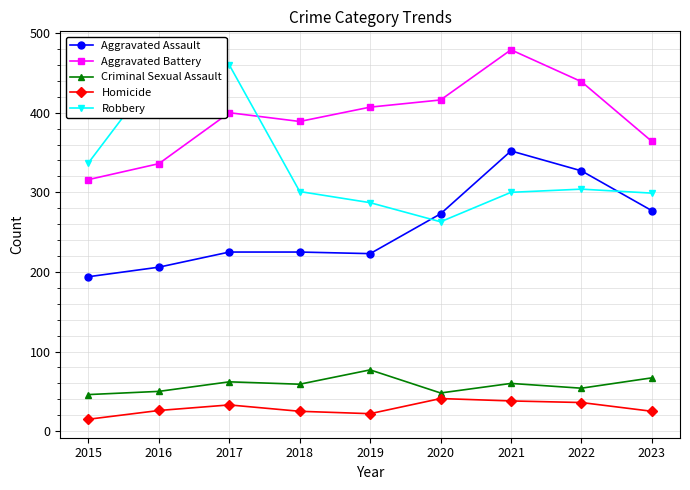

At how many categories does at least one series exceed 132?

9